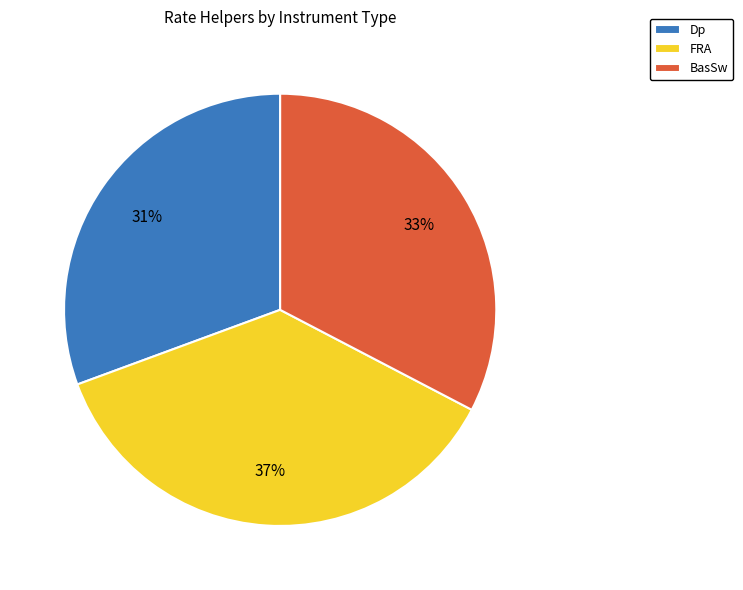

Count the number of slices in the pie.

3